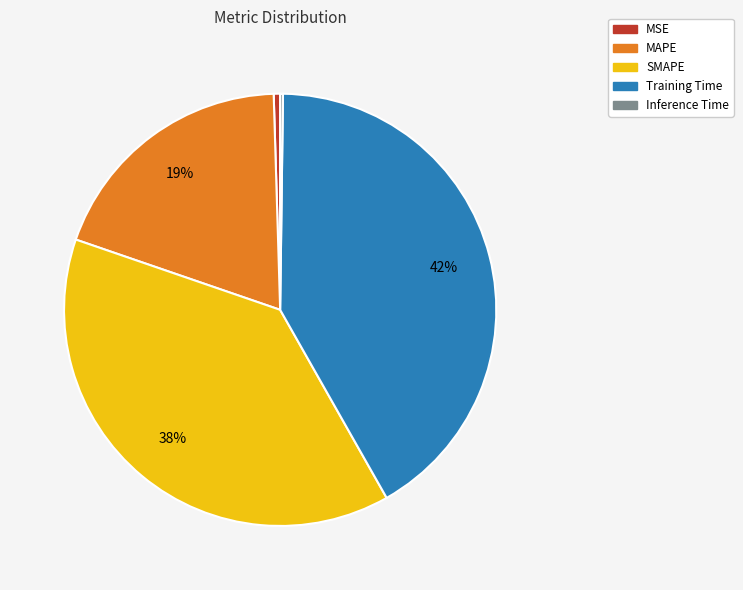

To the nearest percent, what portion does Training Time represent?

42%